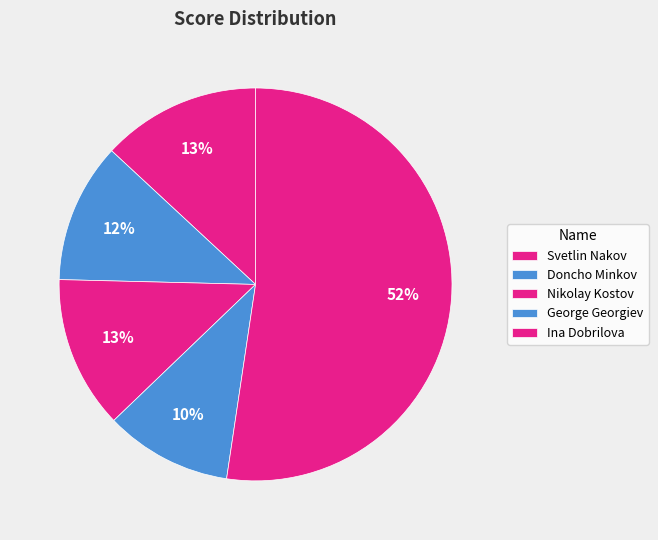

Count the number of slices in the pie.

5